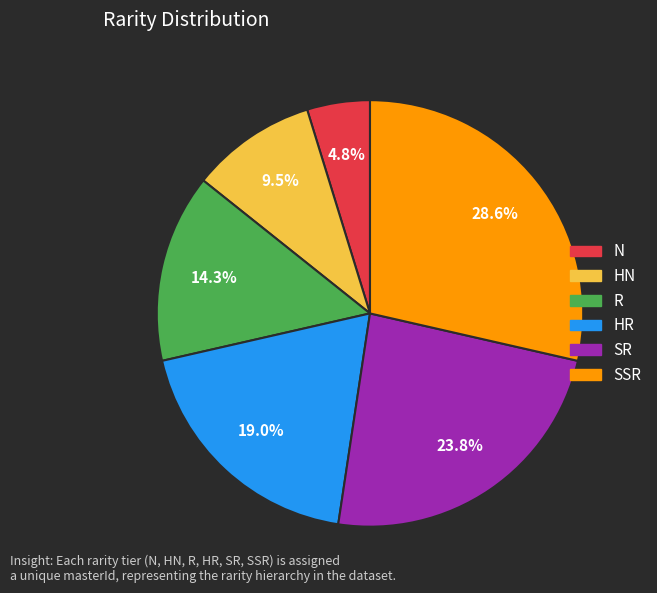

Which slice is the largest?

SSR